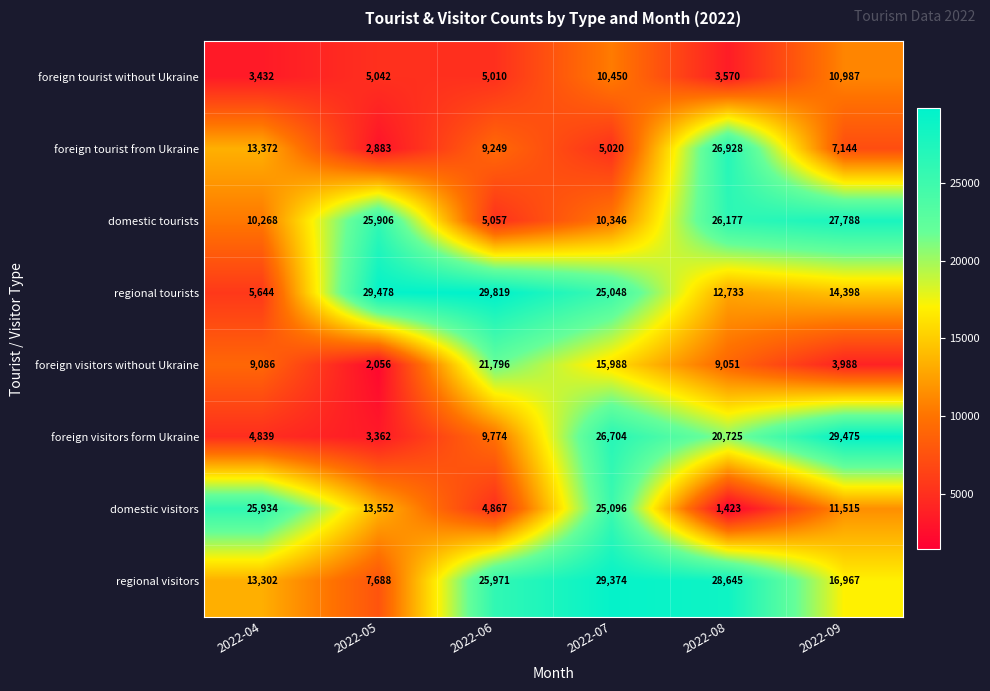

Is it true that foreign tourist without Ukraine equals 10450 at 2022-07?

True